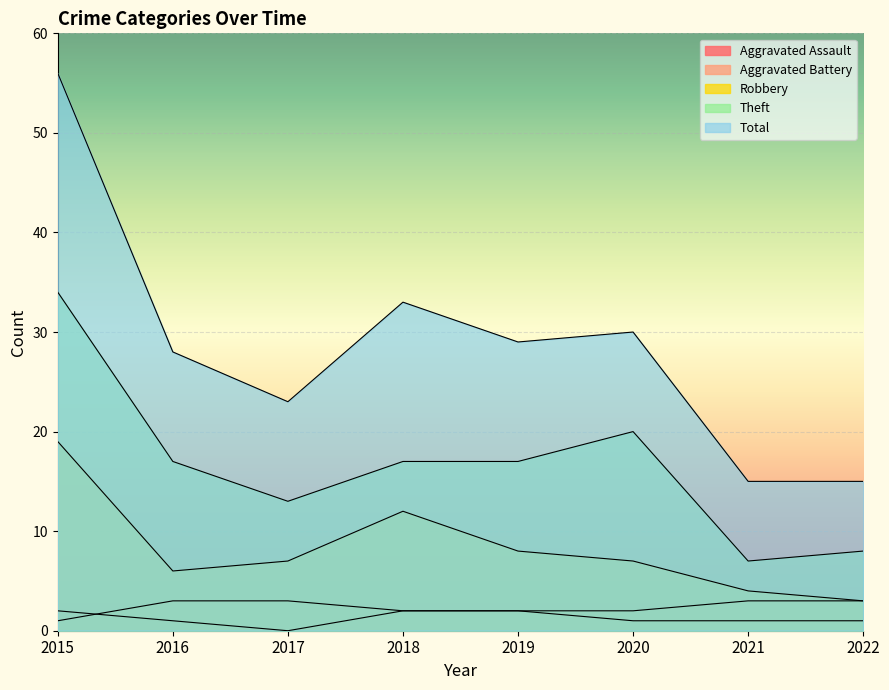

Rank the series at 2019 from highest to lowest value.

Total, Theft, Robbery, Aggravated Assault, Aggravated Battery